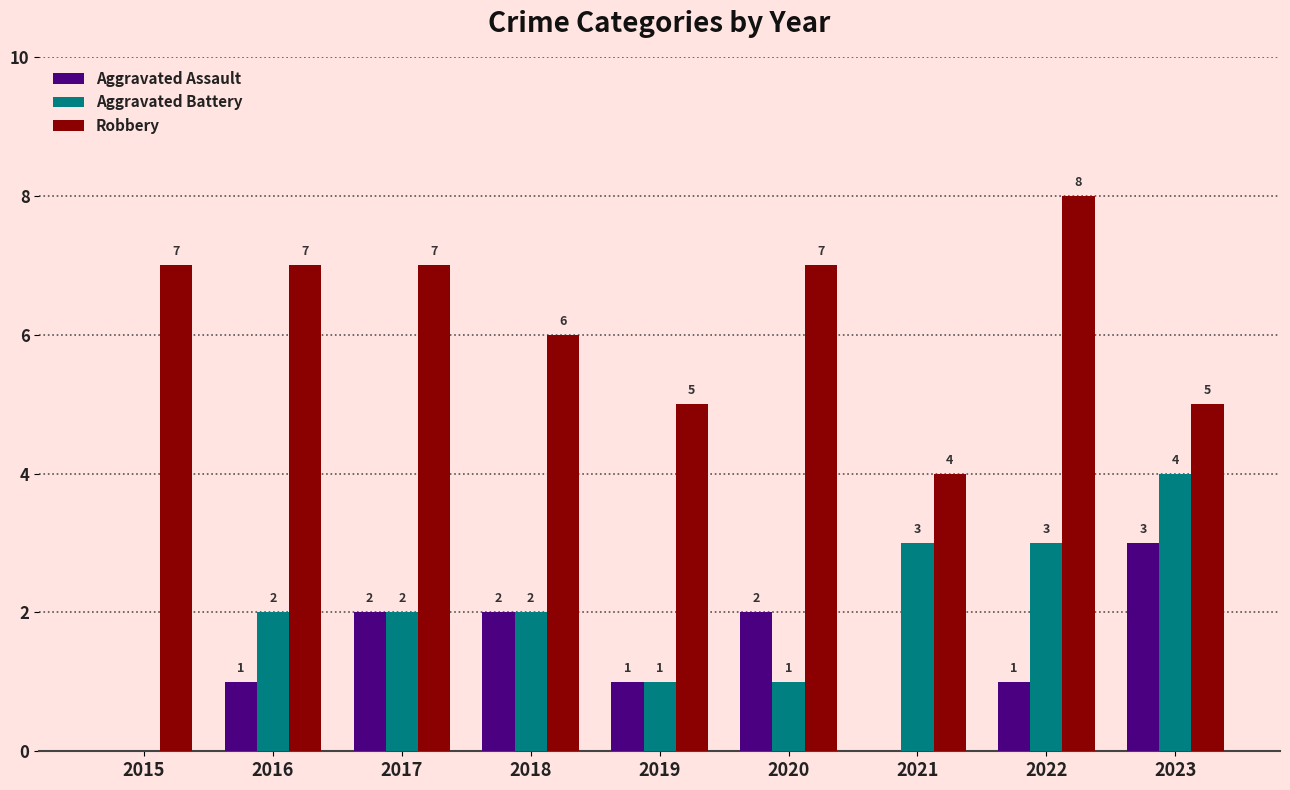

How many values in Aggravated Battery are above zero?

8